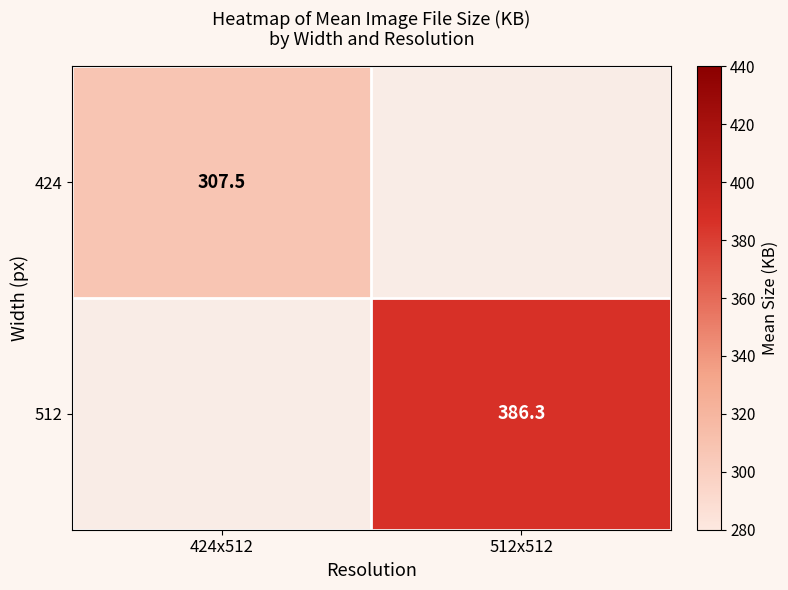

Is the value of 512 at 512x512 greater than the value of 424 at 424x512?

Yes